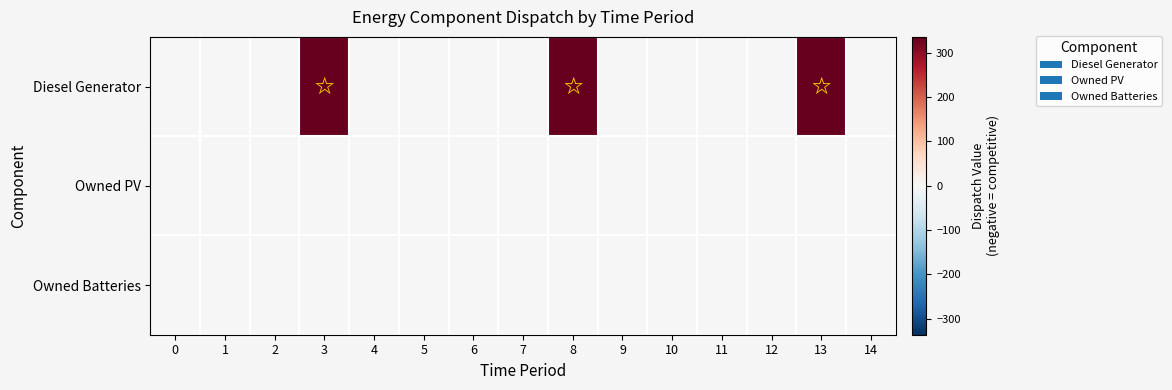

Reading right to left, list all the values displayed in this chart.

Diesel Generator: 14=0	13=336	12=0	11=0	10=0	9=0	8=336	7=0	6=0	5=0	4=0	3=336	2=0	1=0	0=0
Owned PV: 14=0	13=0	12=0	11=0	10=0	9=0	8=0	7=0	6=0	5=0	4=0	3=0	2=0	1=0	0=0
Owned Batteries: 14=0	13=0	12=0	11=0	10=0	9=0	8=0	7=0	6=0	5=0	4=0	3=0	2=0	1=0	0=0